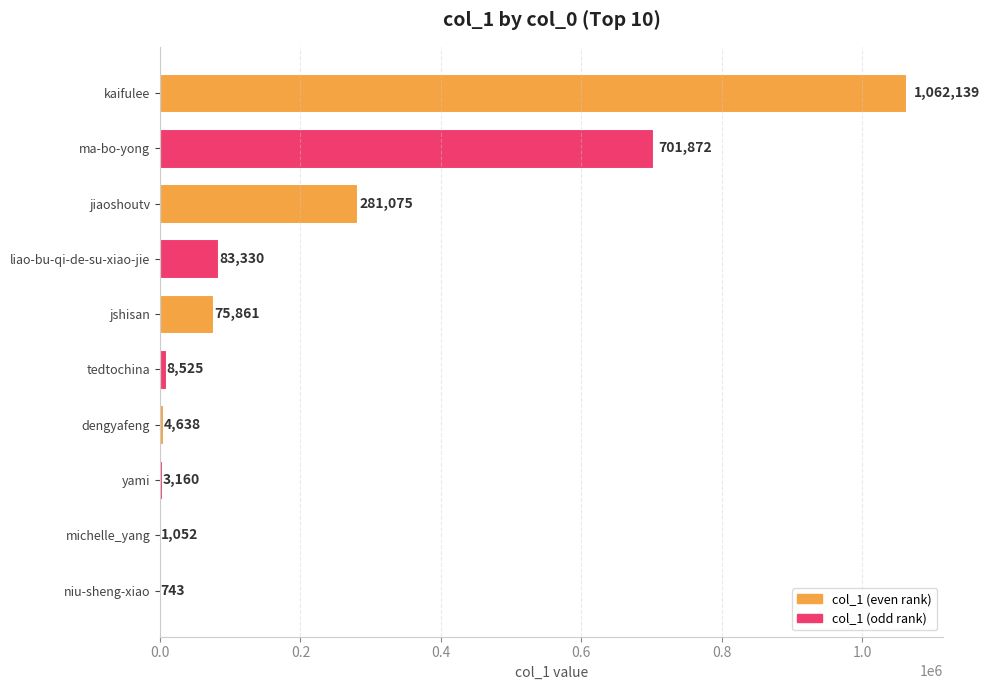

How many categories are shown in the chart?

10